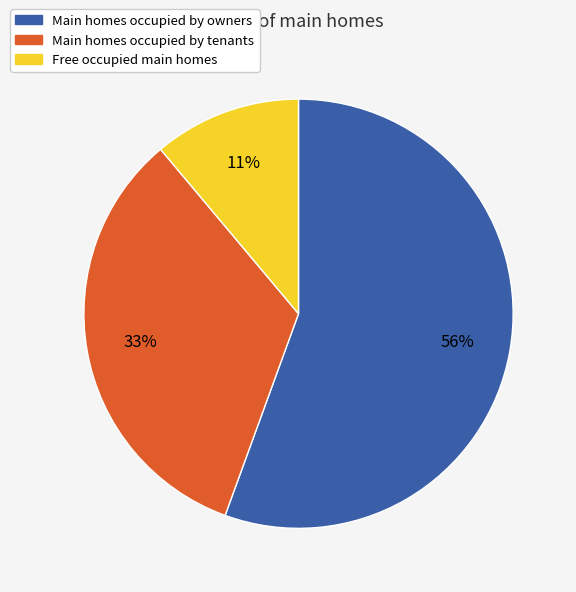

Which has a higher value, Main homes occupied by owners or Free occupied main homes?

Main homes occupied by owners